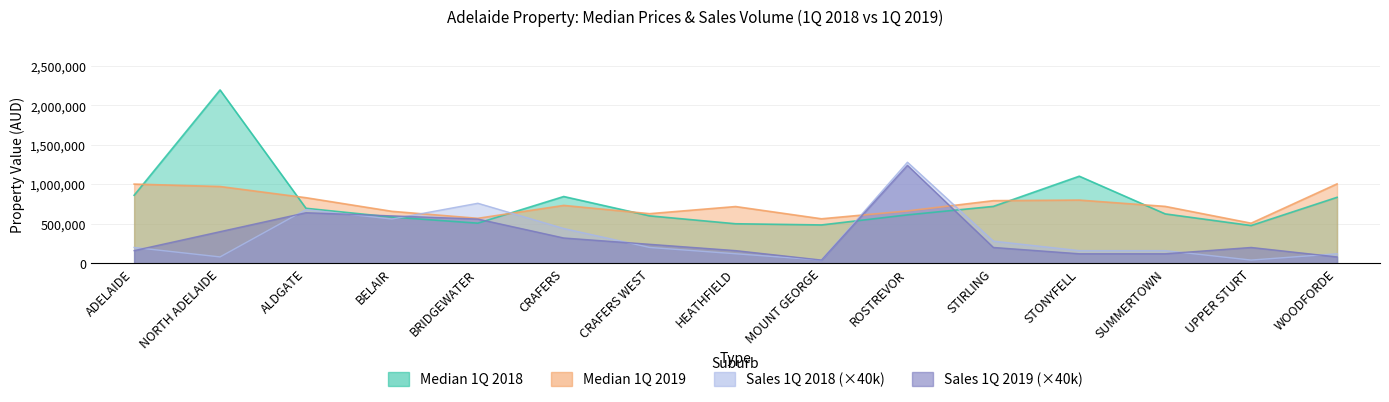

Which series changed the most between ADELAIDE and CRAFERS WEST?

Median 1Q 2019